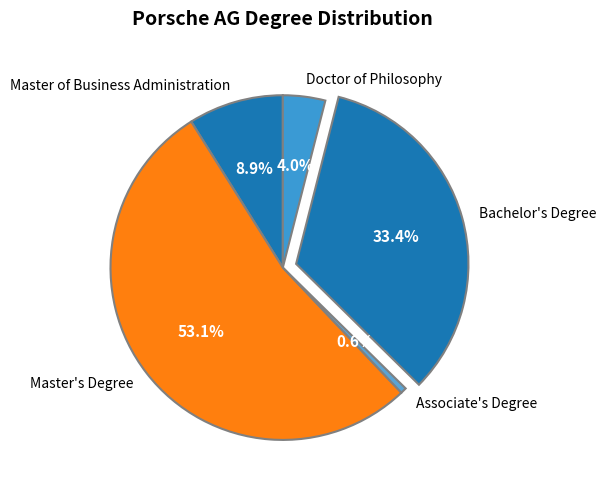

What is the largest slice in the pie chart?

Master's Degree